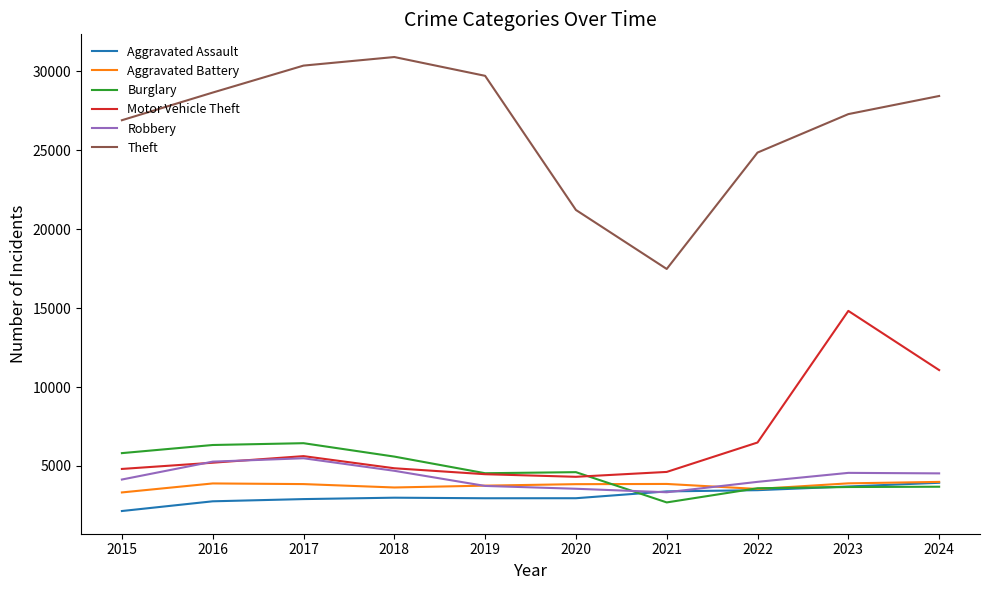

After their last crossing, which series has the higher values: Burglary or Aggravated Battery?

Aggravated Battery